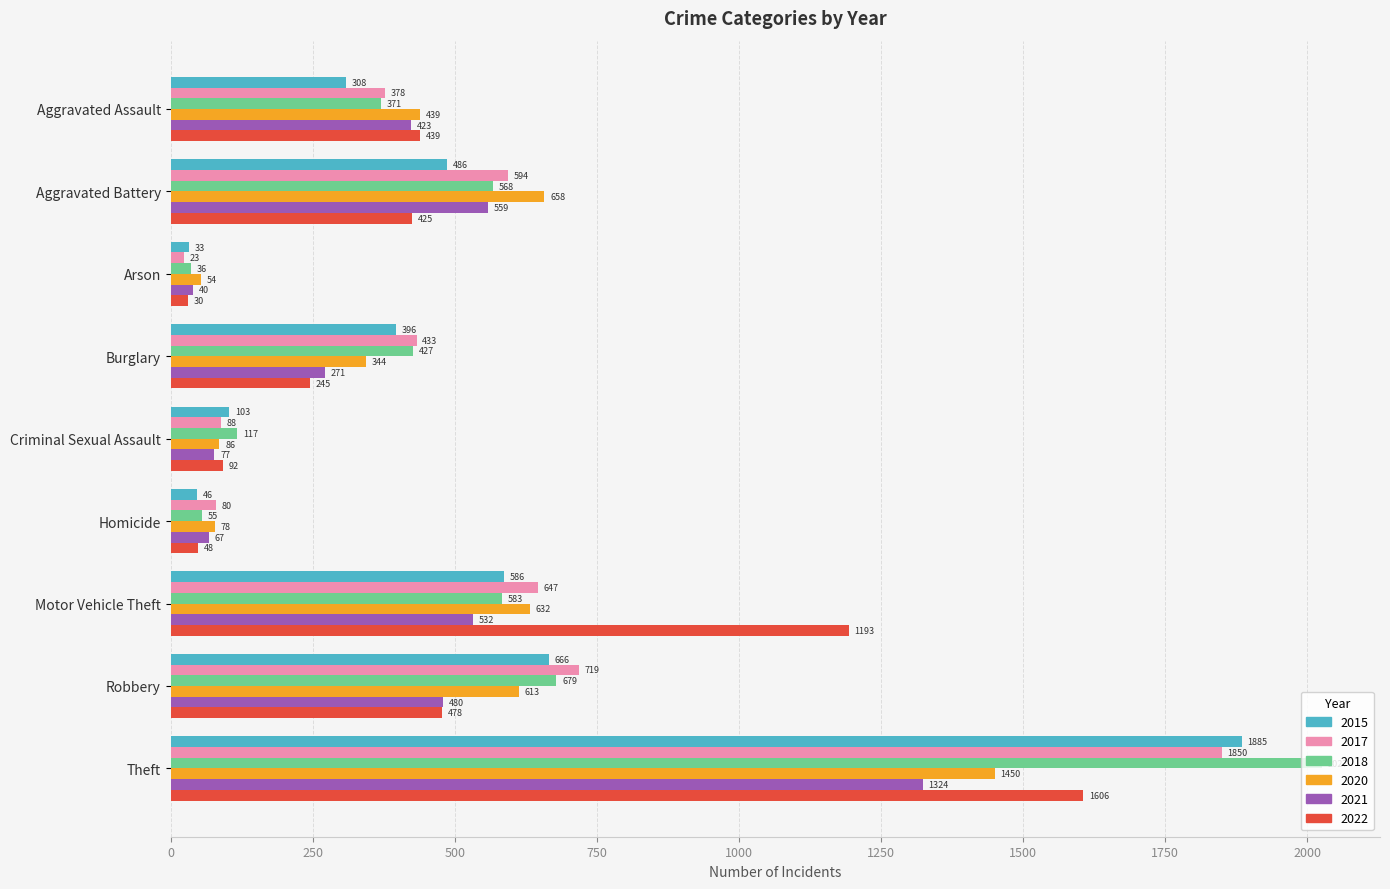

What is the sum of the 2021 values at Criminal Sexual Assault and Aggravated Battery?

636